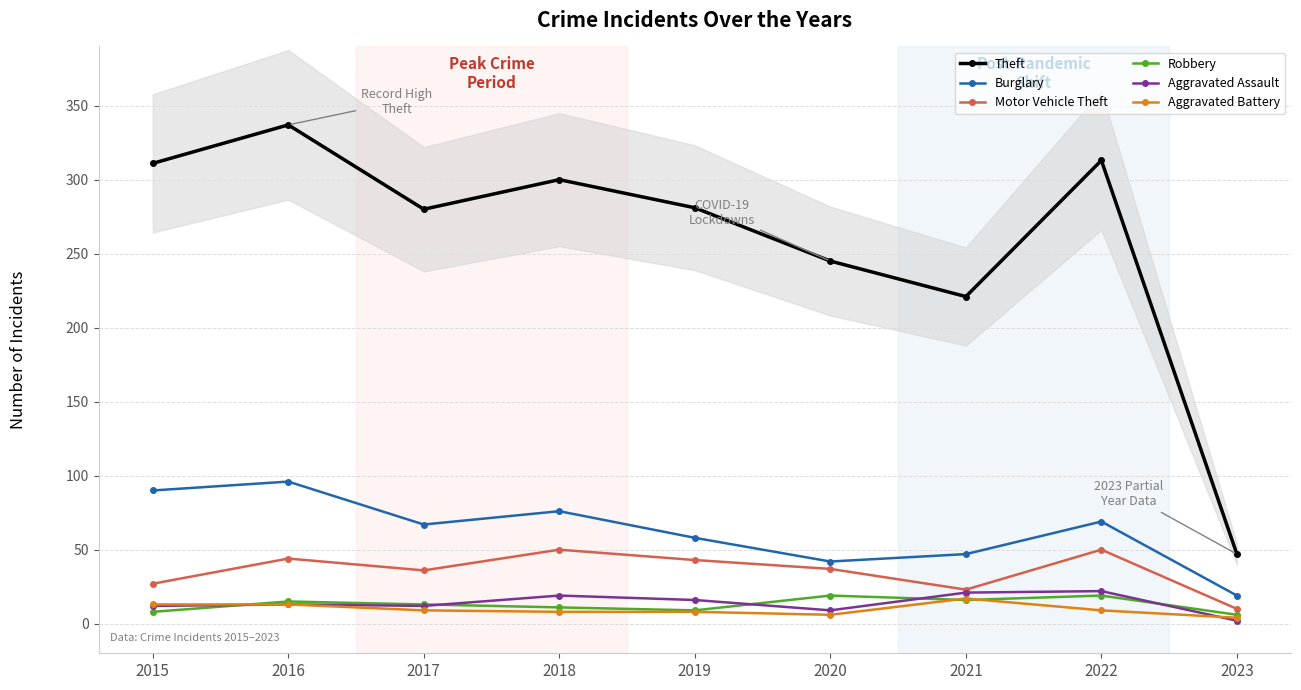

Which series changed the most between 2018 and 2022?

Theft